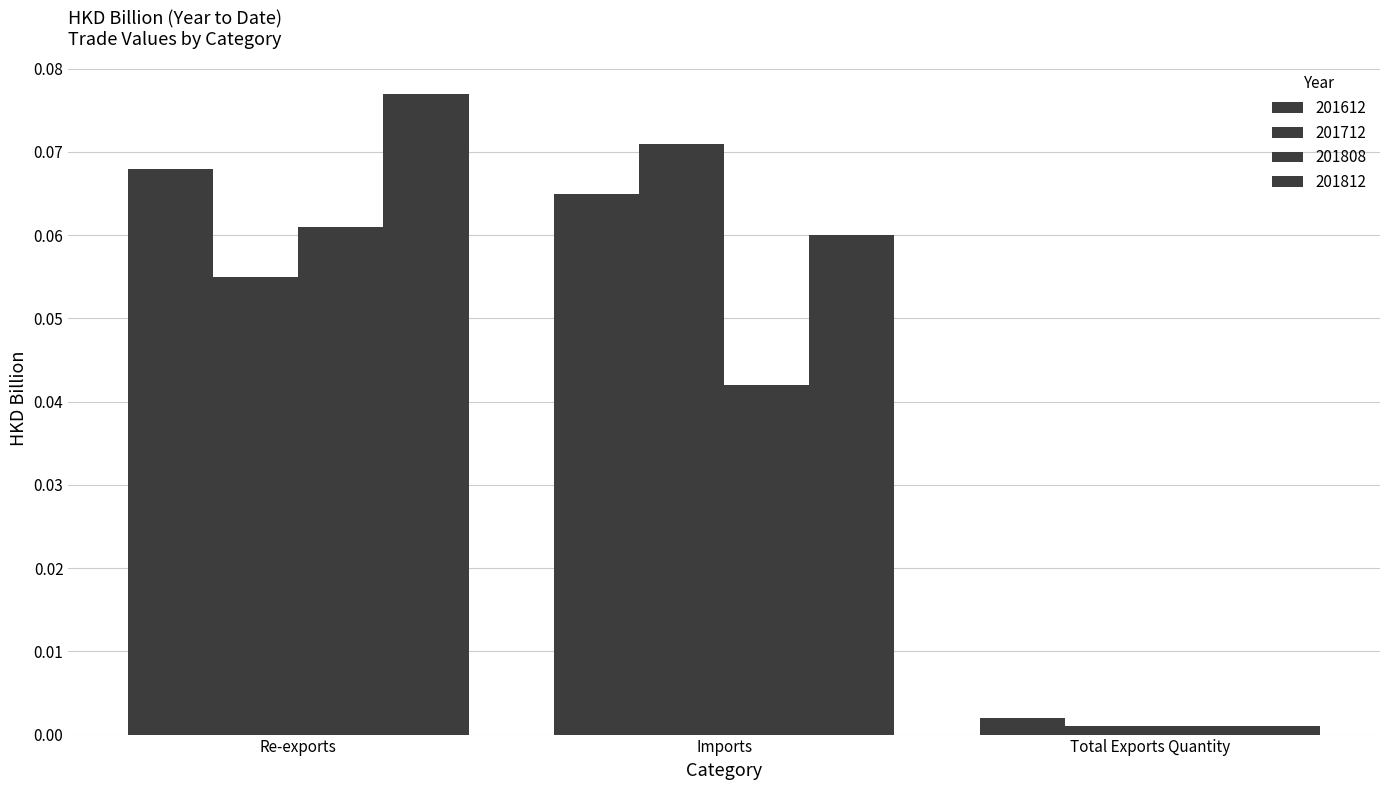

How many bars are there in each group?

4